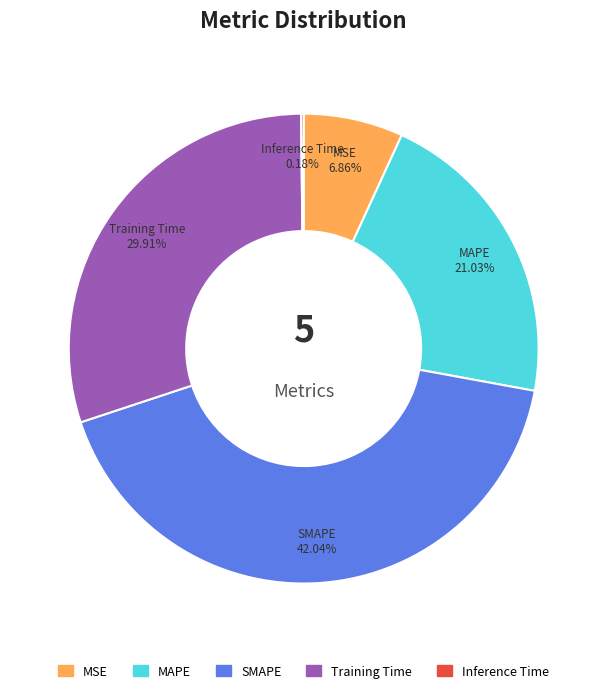

Is there a majority slice in this chart?

No